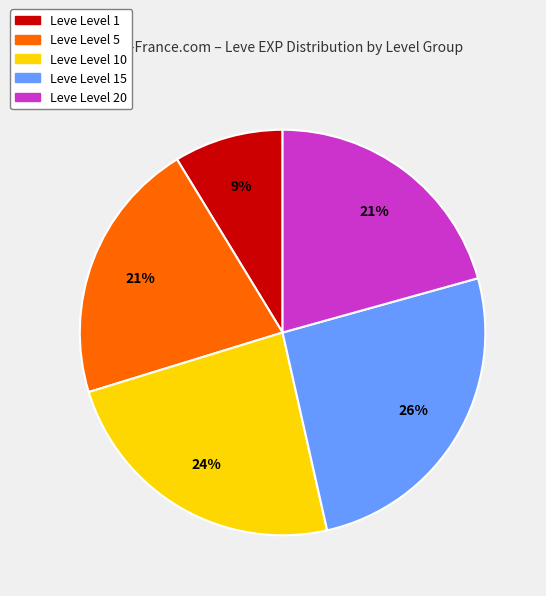

Do Leve Level 5 and Leve Level 15 together represent more than half of the pie?

No